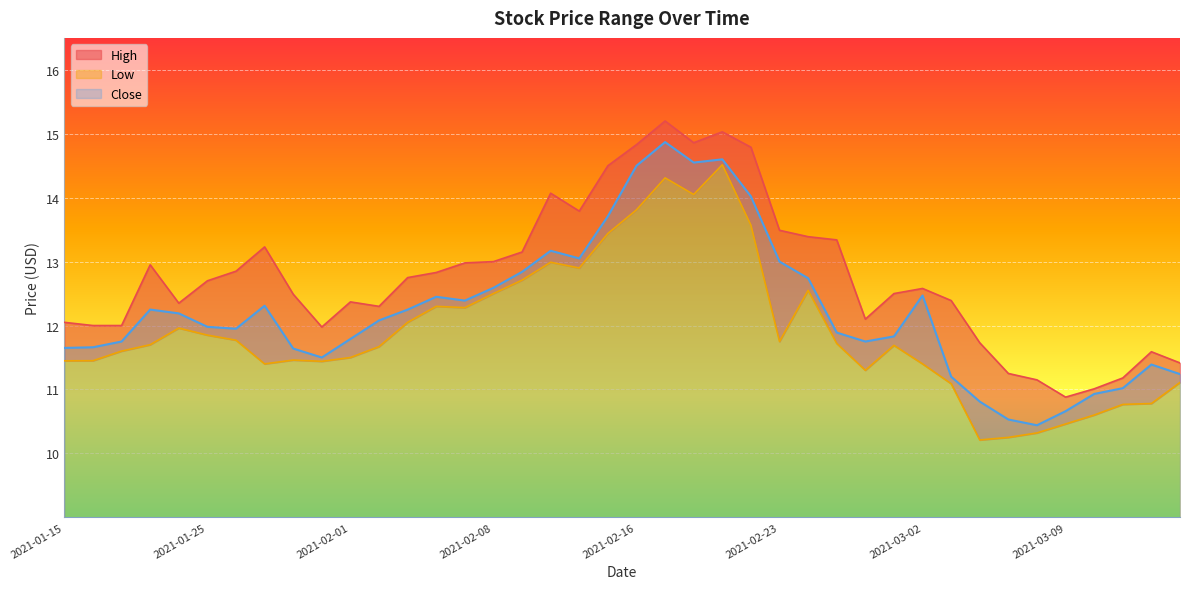

How many values in the Low series are below 11?

7